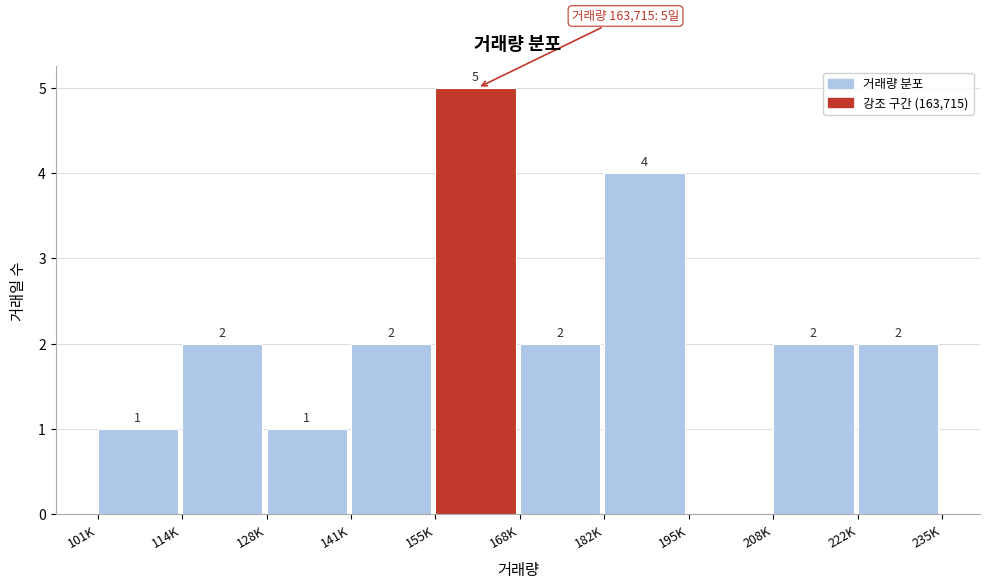

Reading left to right, what are all the values shown in this chart?

101K=1	114K=2	128K=1	141K=2	155K=5	168K=2	182K=4	195K=0	208K=2	222K=2